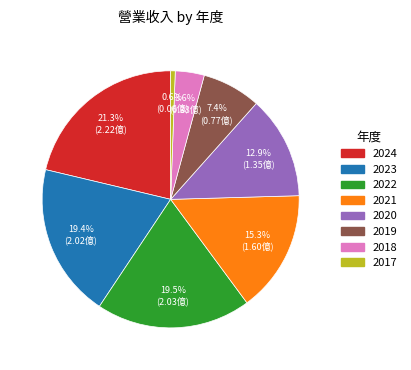

Is 2020 the majority of the pie?

No